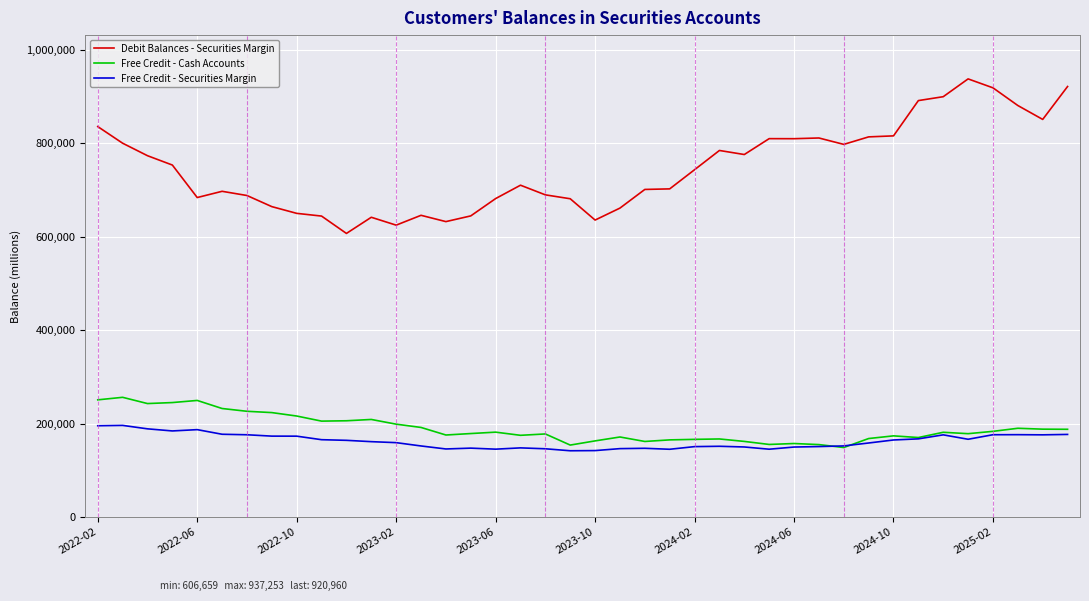

Which series has the largest range (max minus min)?

Debit Balances - Securities Margin